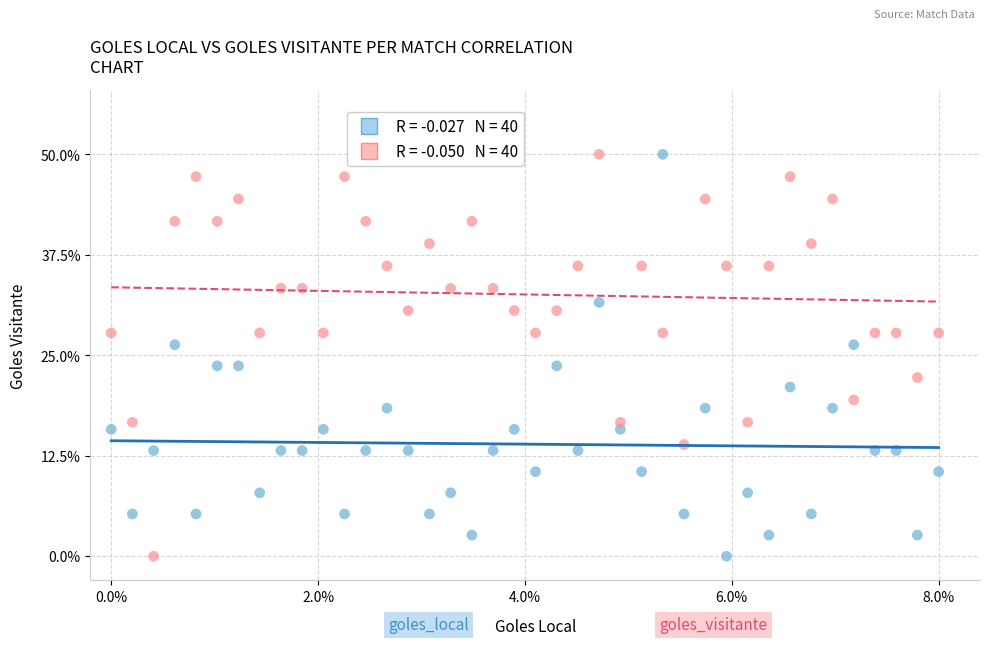

Across all data points, what is the range of X values (max minus min)?

8.0